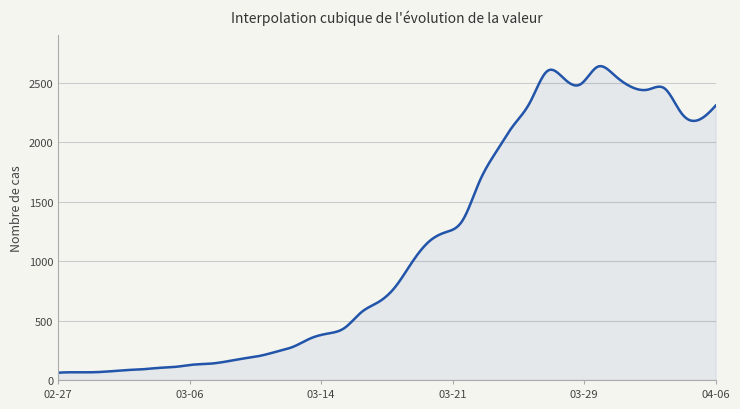

What is the smallest value displayed?

61.0